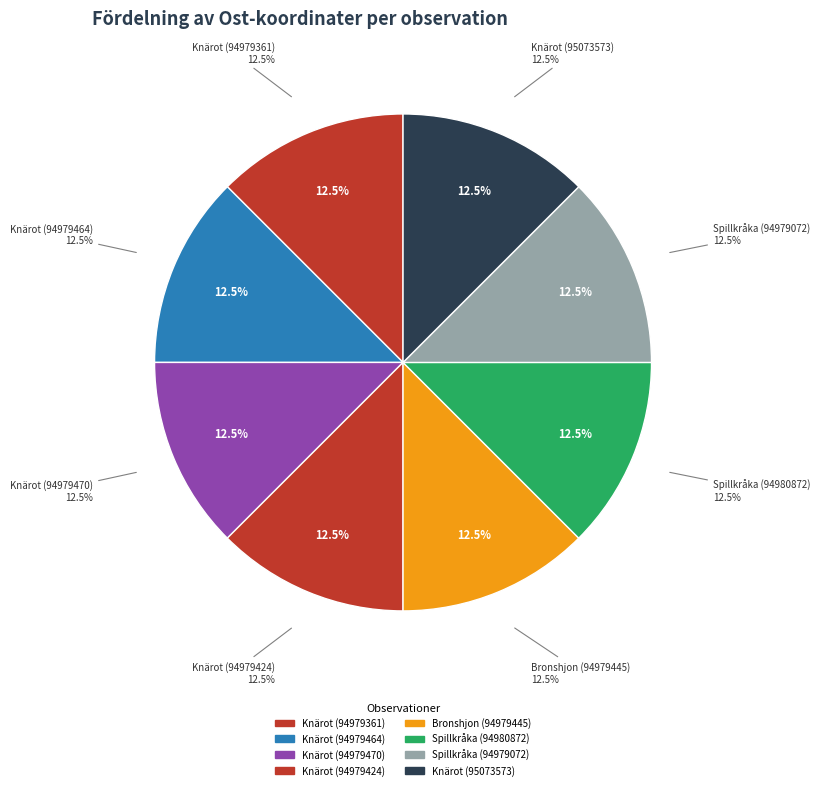

Is there a majority slice in this chart?

No